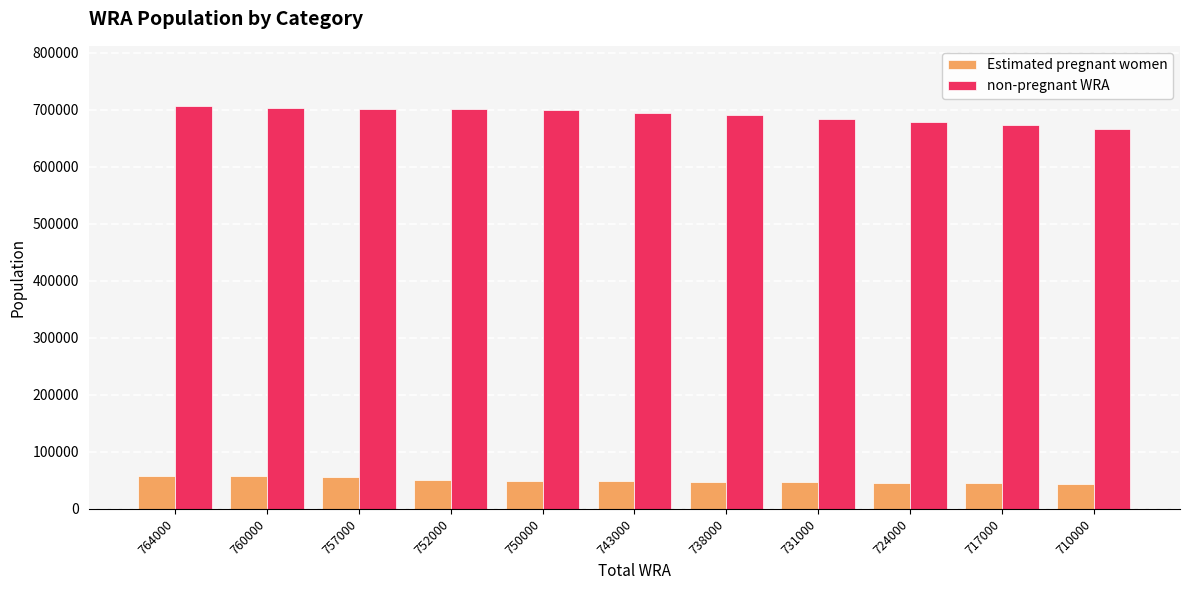

Read the Estimated pregnant women value at 710000.

43570.1